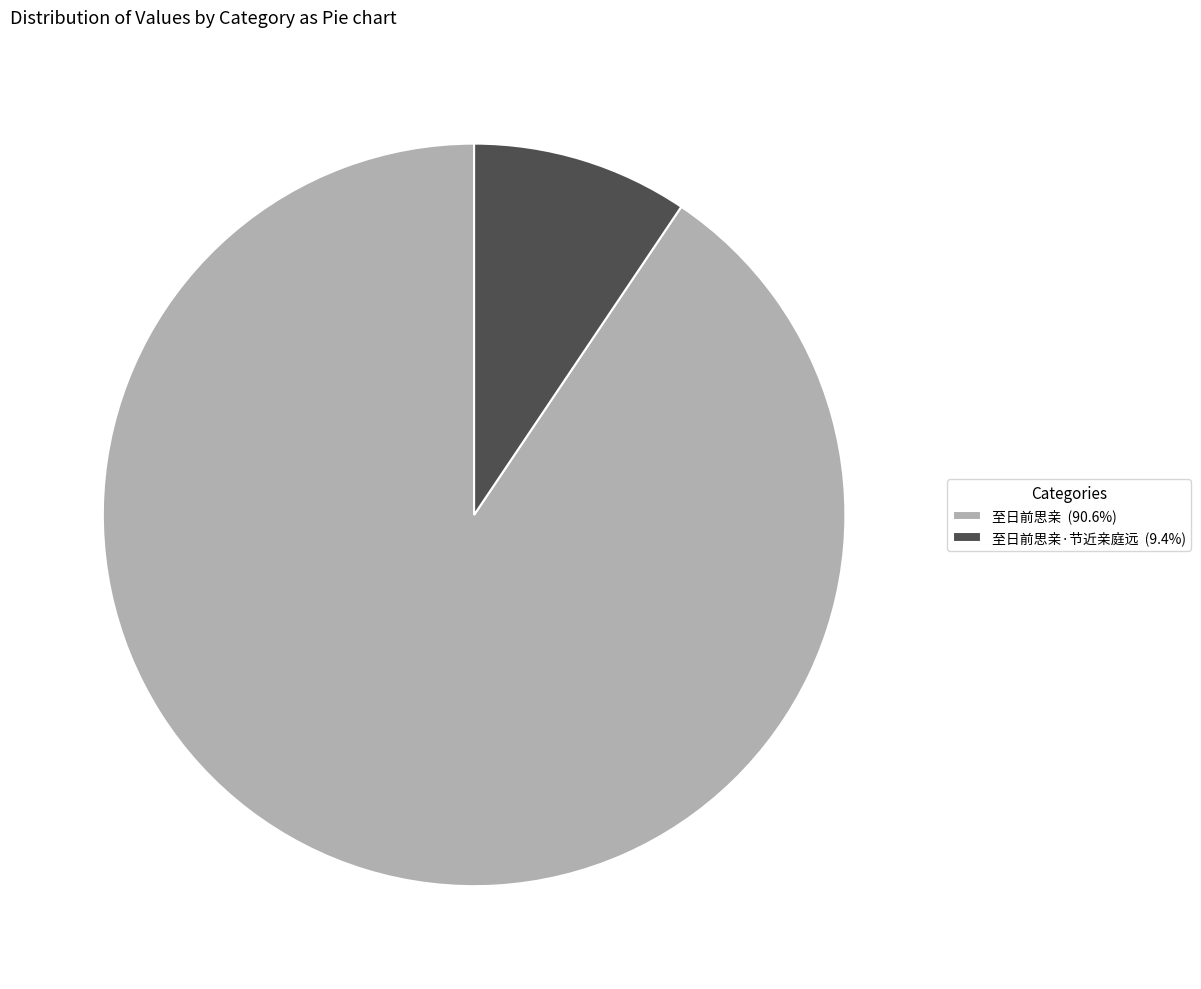

Is the sum of 至日前思亲 (90.6%) and 至日前思亲·节近亲庭远 (9.4%) greater than half?

Yes